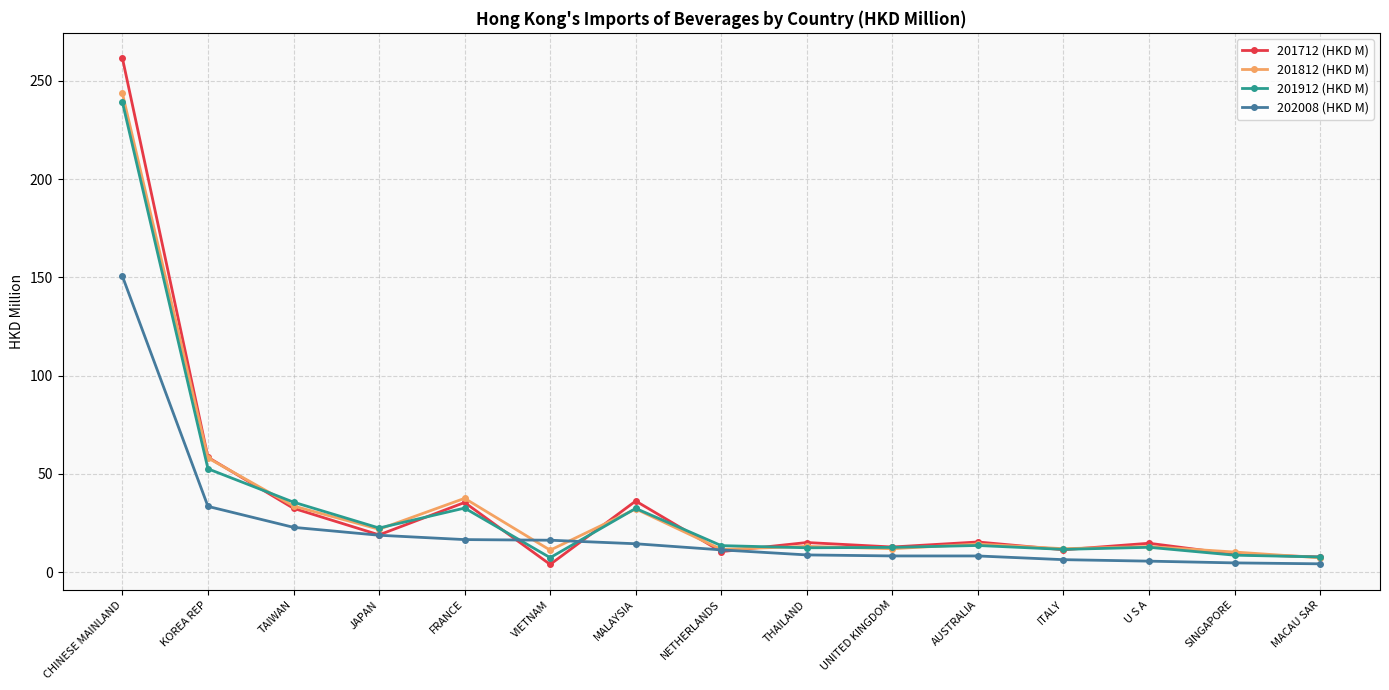

Where is 201712 (HKD M) nearest to the value 132?

KOREA REP